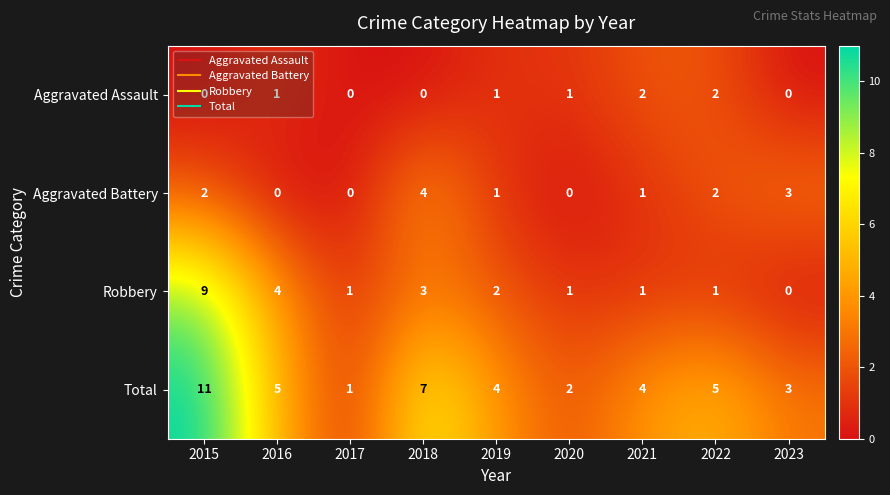

Rank the series by their average value, from lowest to highest.

Aggravated Assault, Aggravated Battery, Robbery, Total